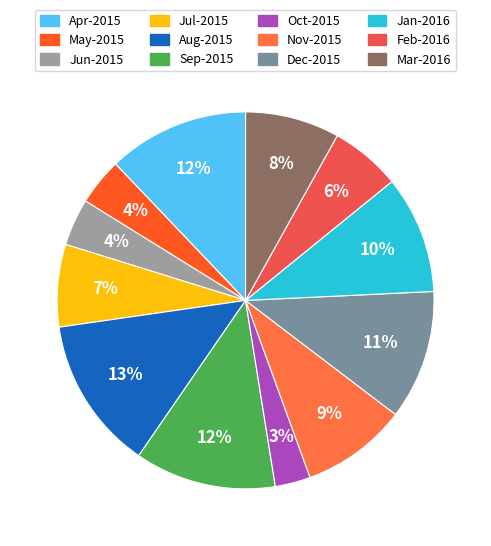

What is the smallest slice in the pie chart?

Oct-2015